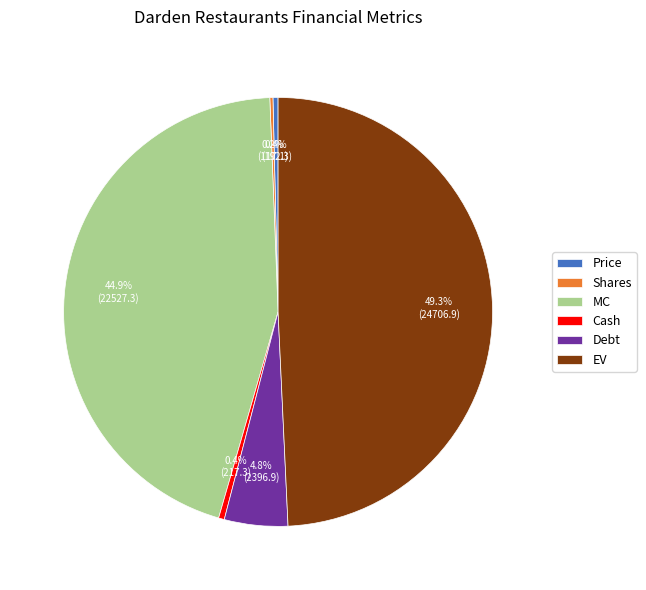

Combined, do MC and Price account for over 50%?

No